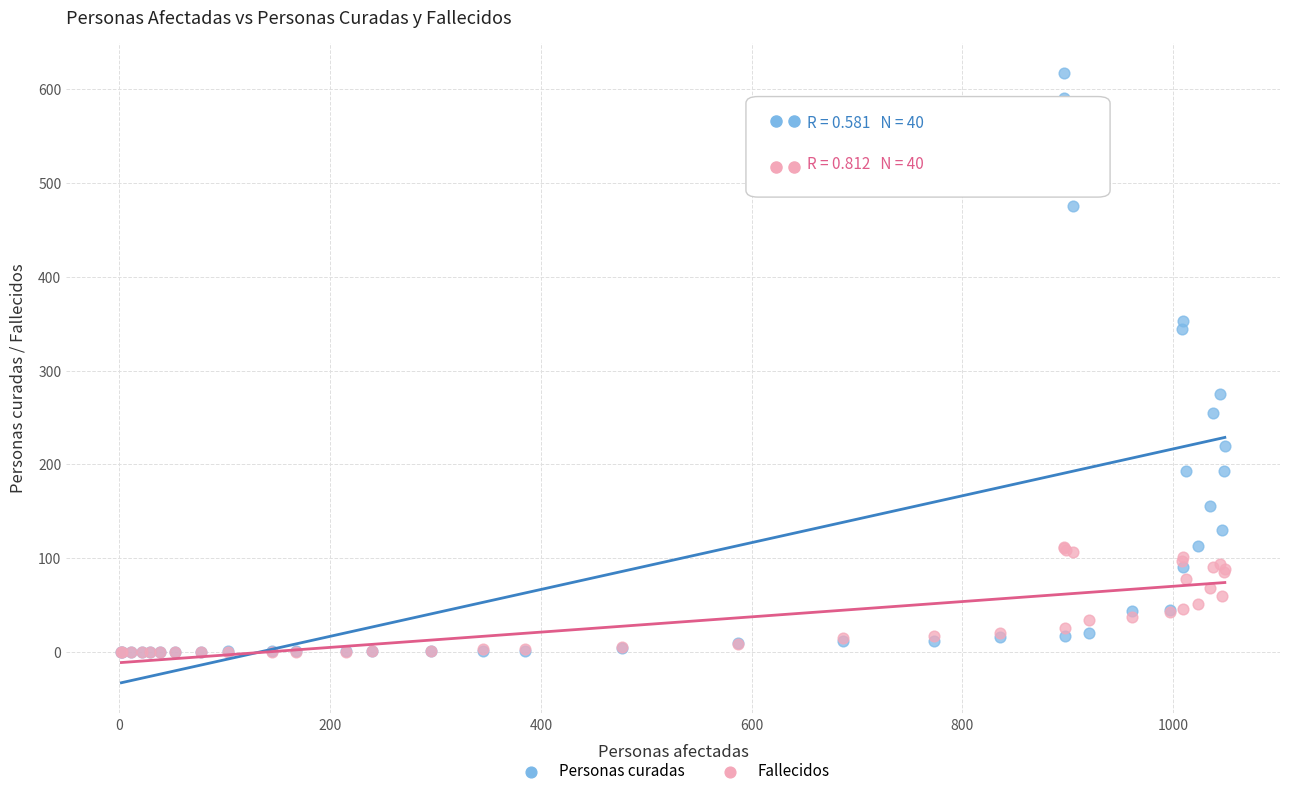

What are all the series names shown in the legend?

Personas curadas, Fallecidos